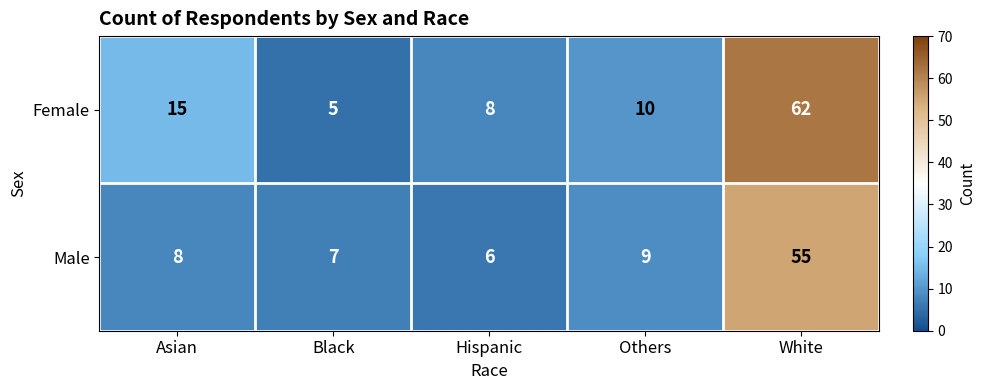

How many series are shown in this chart?

2